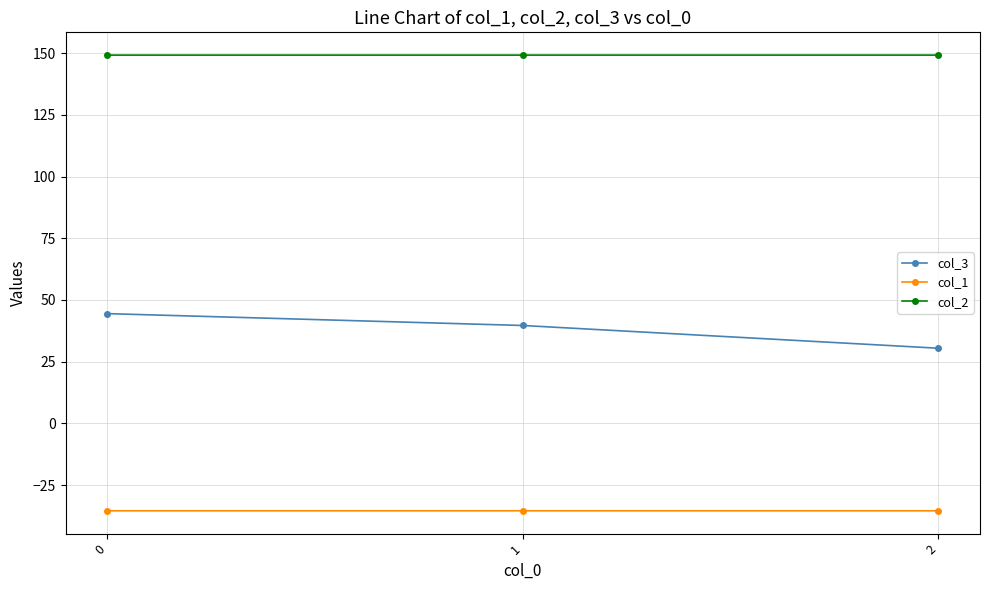

What is the difference between the highest and lowest values at 2?

184.5